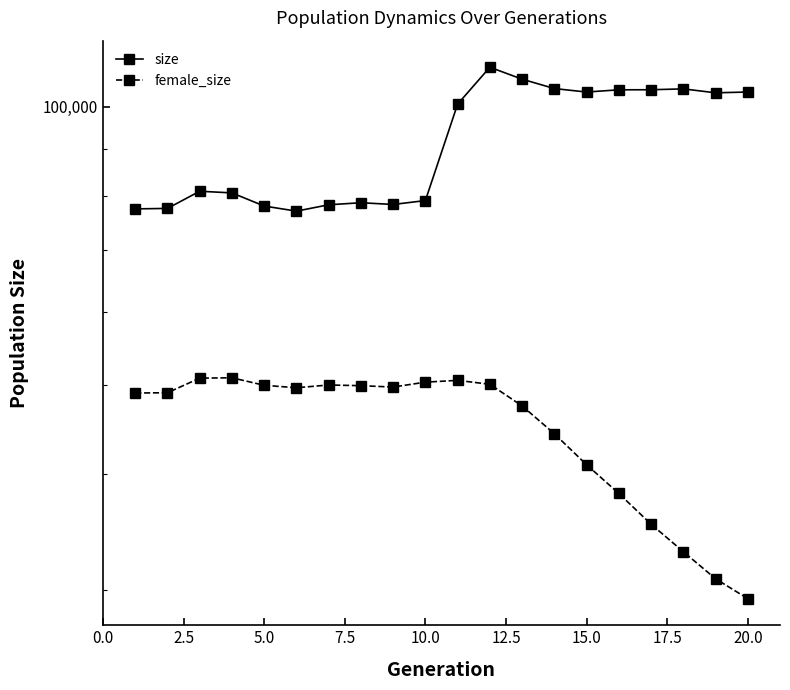

Reading left to right, extract all data points from this chart.

size: 77540	77634	81032	80698	78093	77108	78338	78742	78402	79168	100702	110411	107171	104693	103786	104364	104383	104609	103589	103789
female_size: 48981	49015	50834	50878	49936	49628	49973	49886	49715	50327	50551	50061	47432	44251	40959	38124	35312	32971	30818	29322